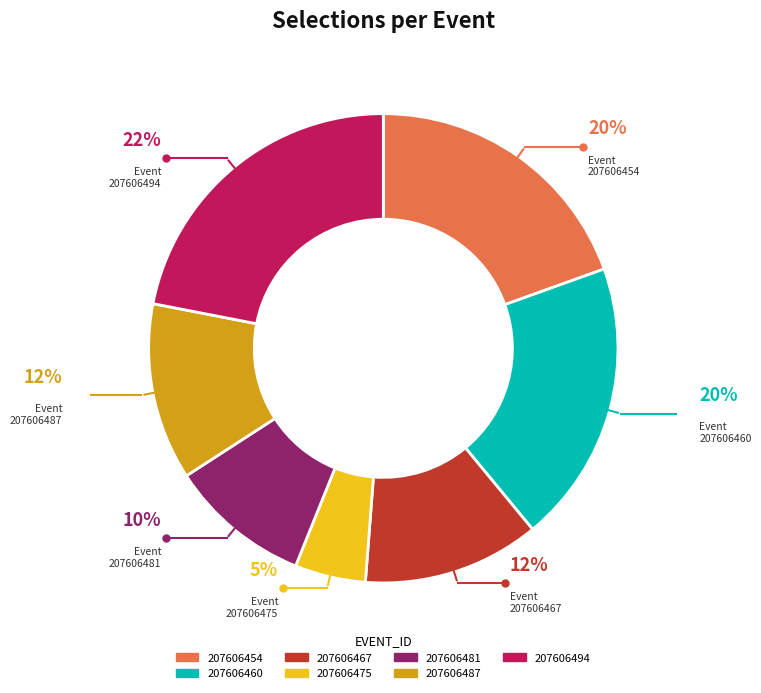

To the nearest percent, what is the average slice percentage?

14%